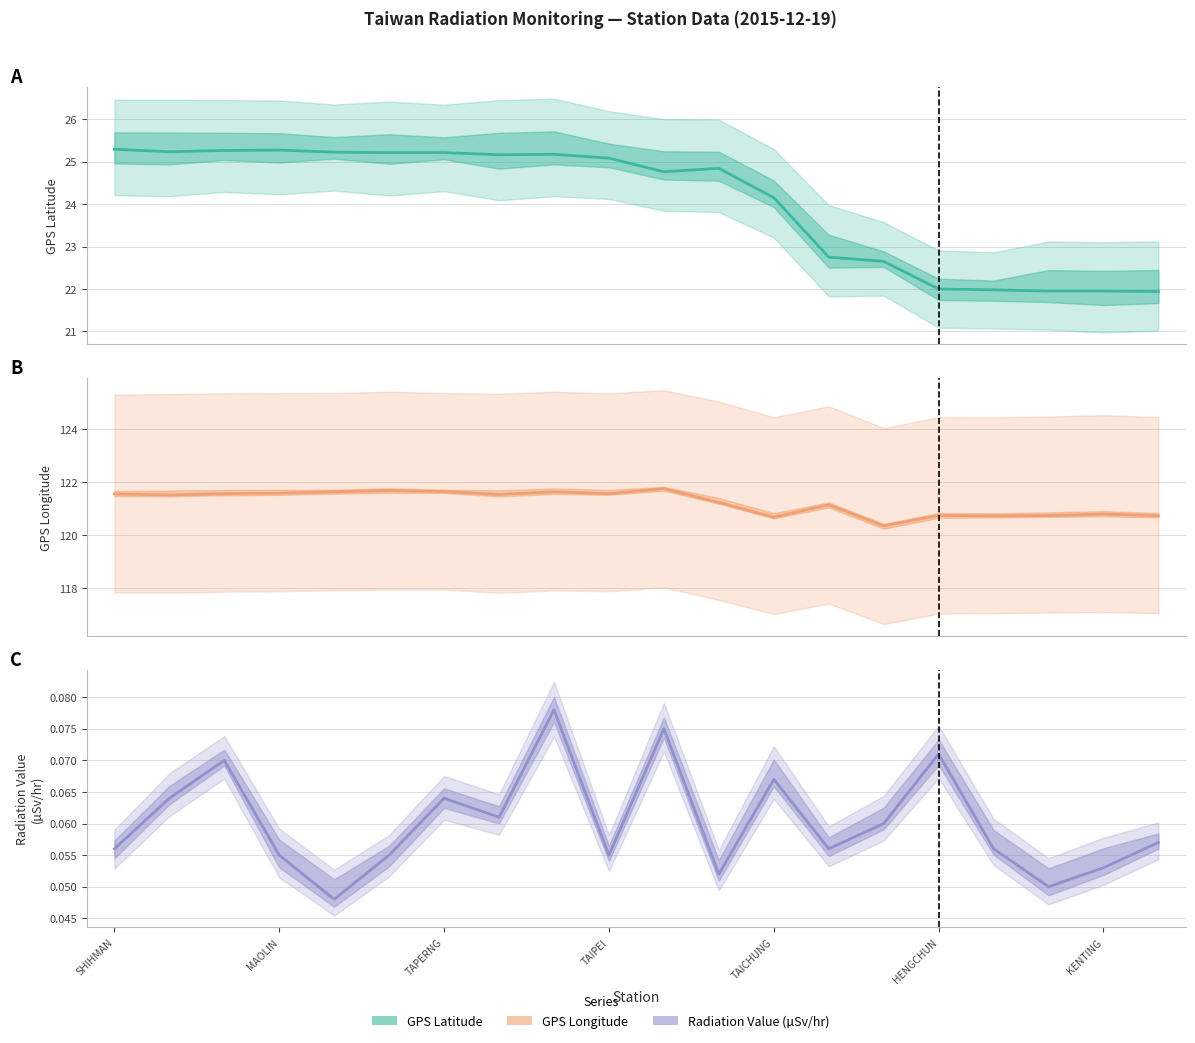

Where does the GPS緯度 series first go above 25?

SHIHMAN